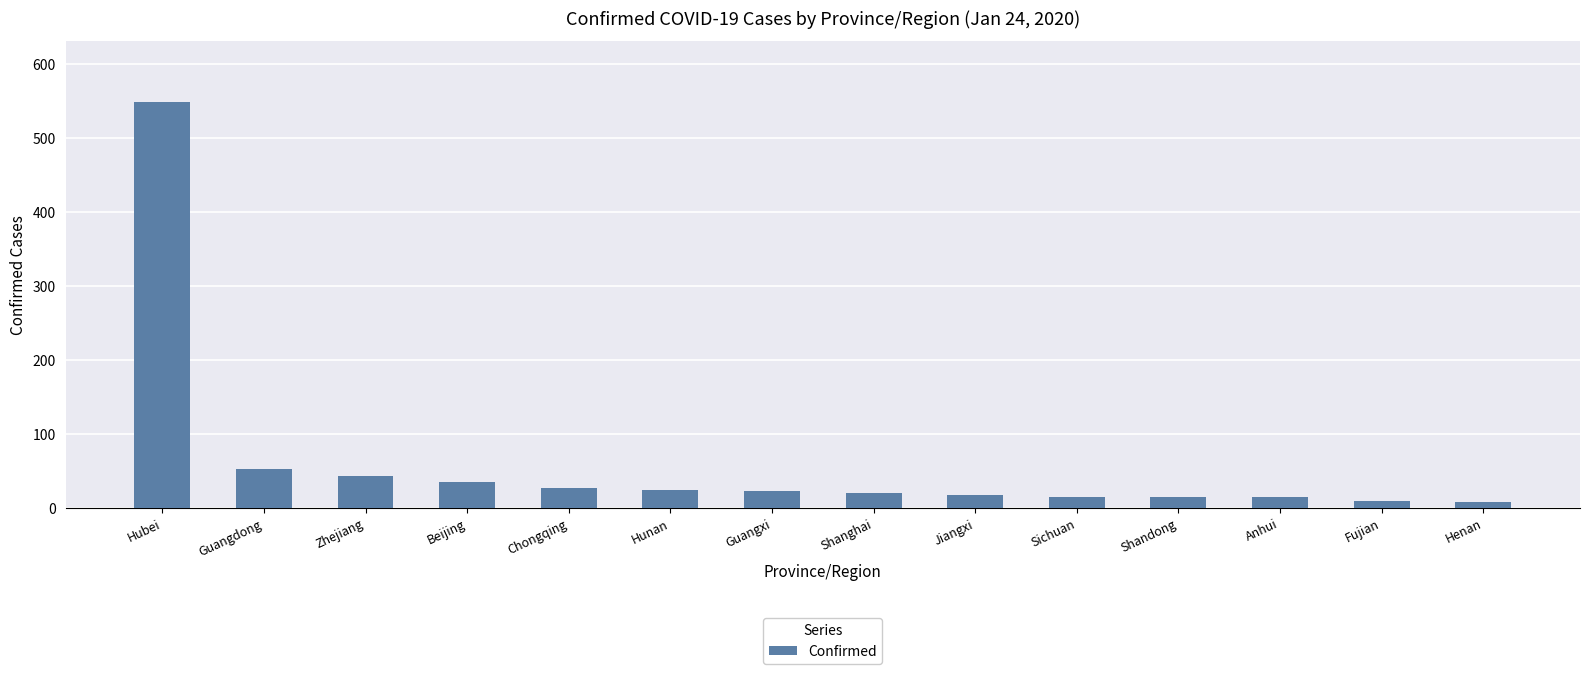

At which label is the value closest to 279?

Guangdong